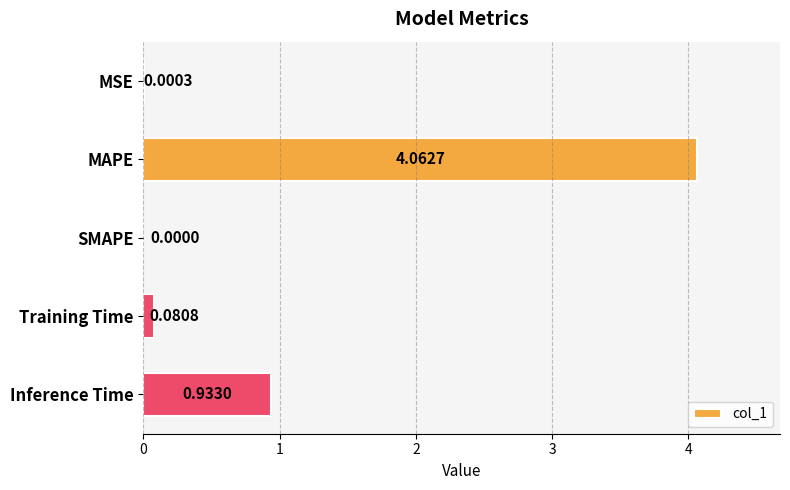

What is the sum of all values?

5.1